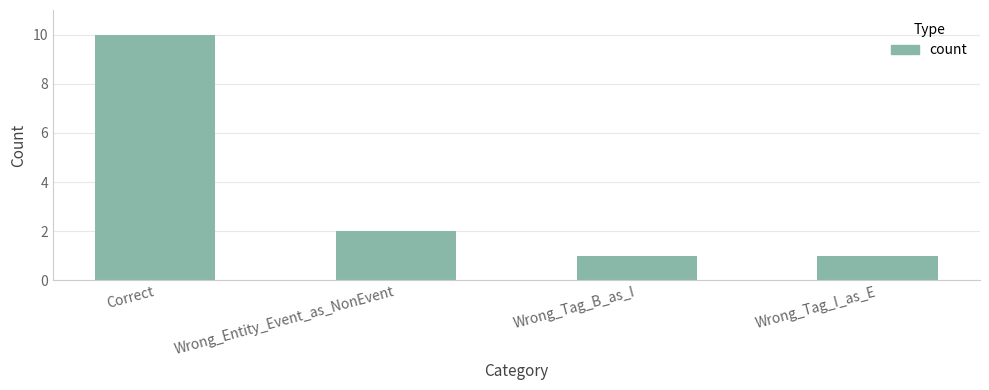

What is the smallest value displayed?

1